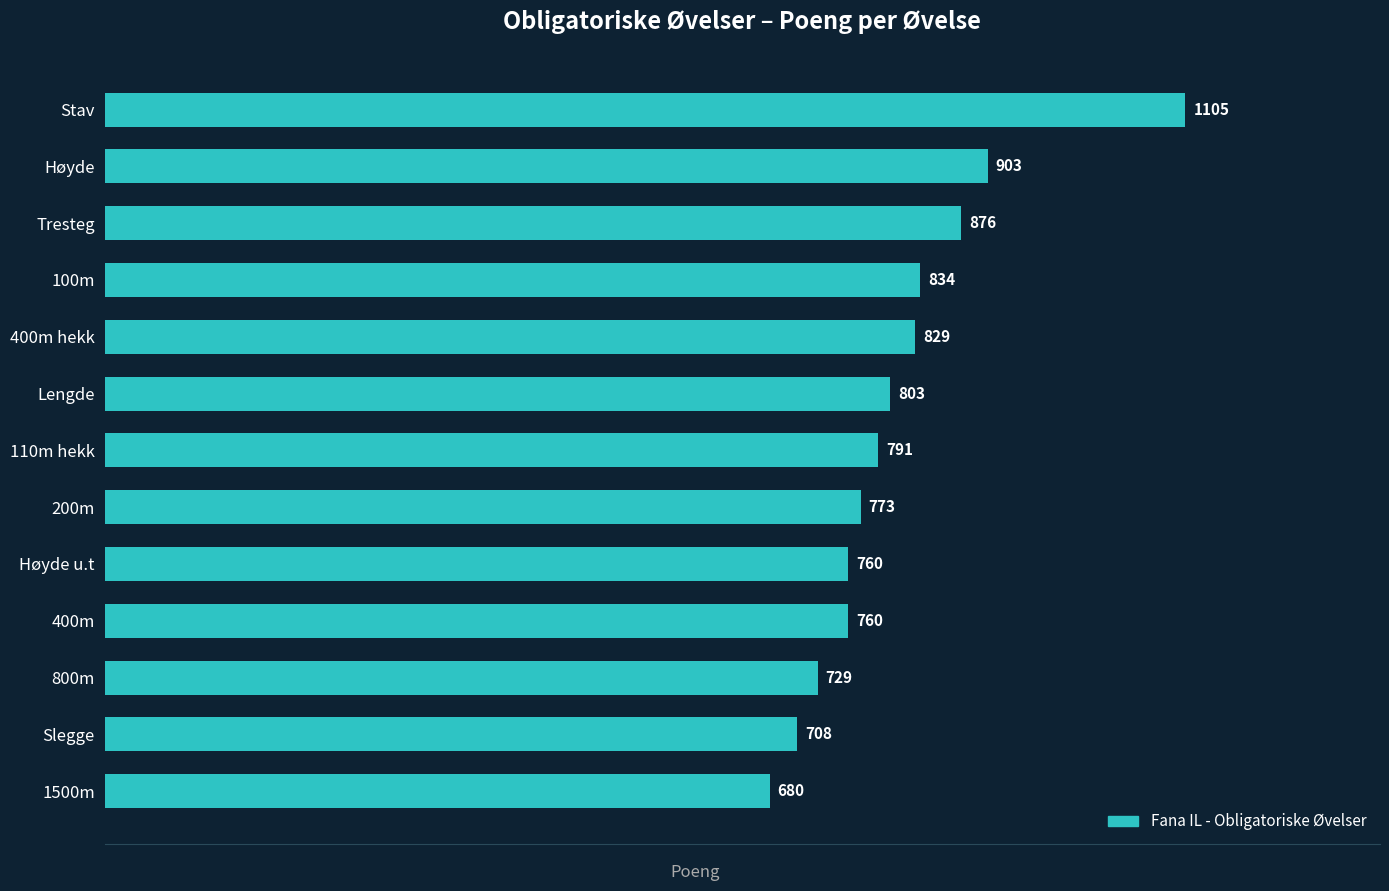

What is the approximate value at 200m, to the nearest 5?

775